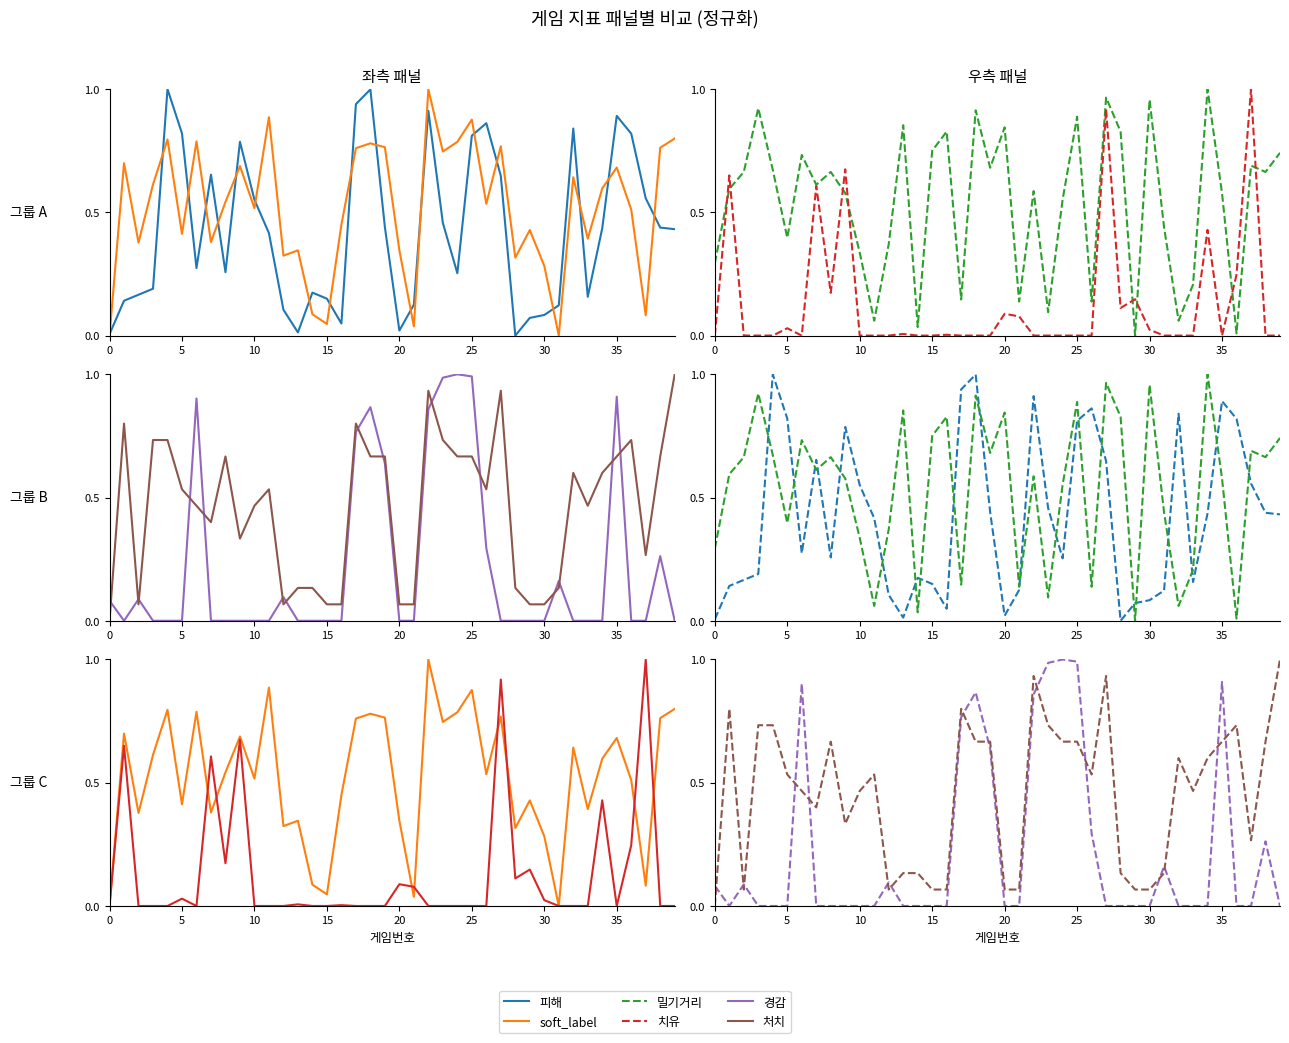

Which series has the widest spread of values?

피해